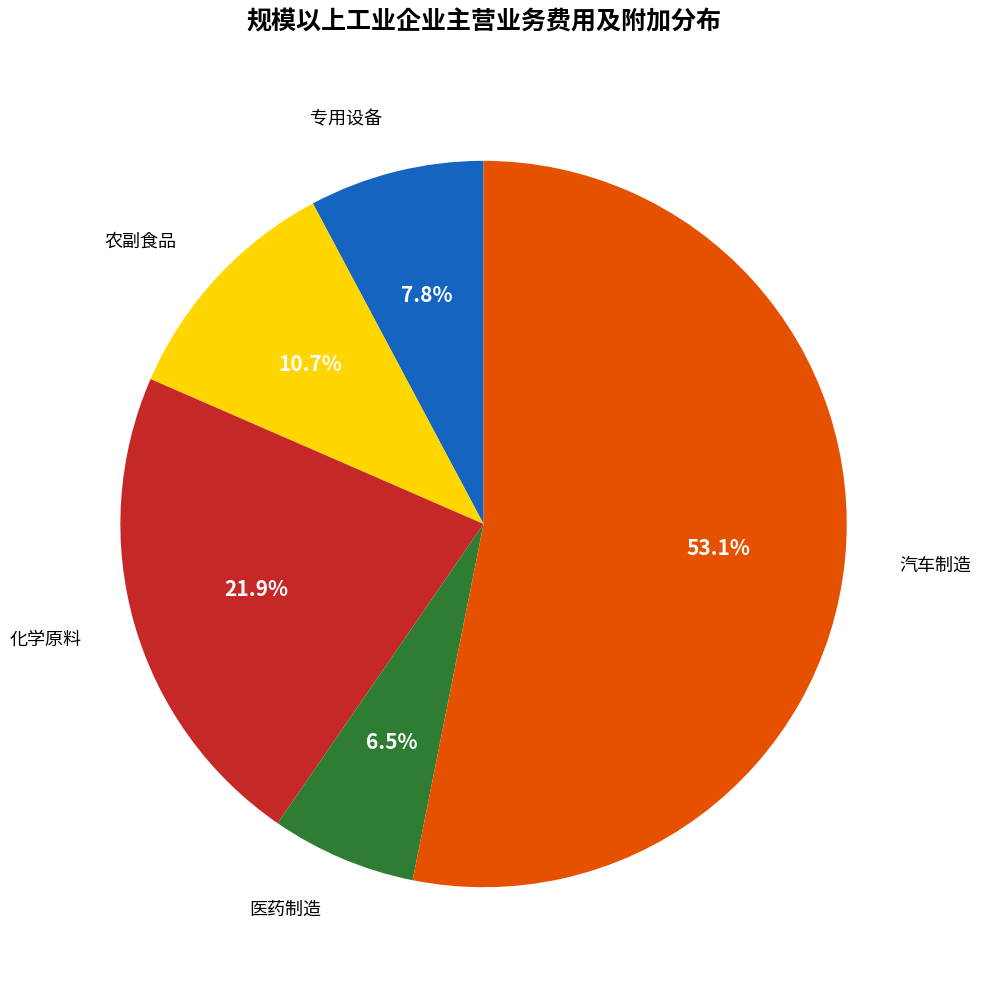

Is there any slice that represents more than half of the pie?

Yes